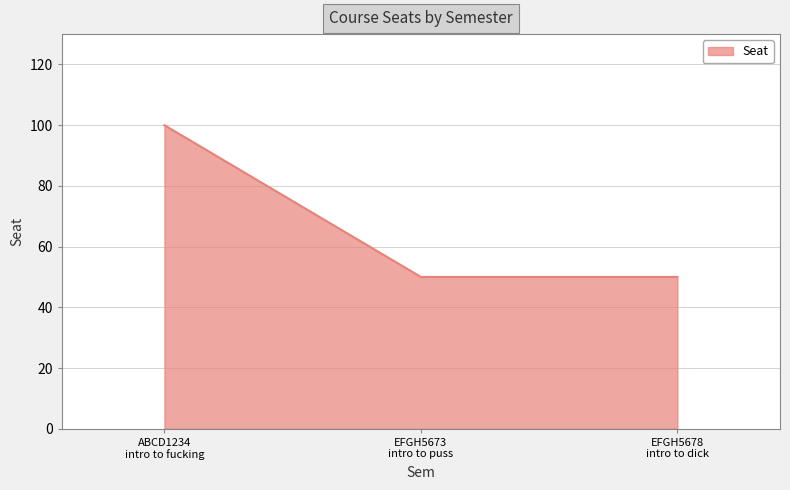

What is the difference between the maximum and minimum values?

50